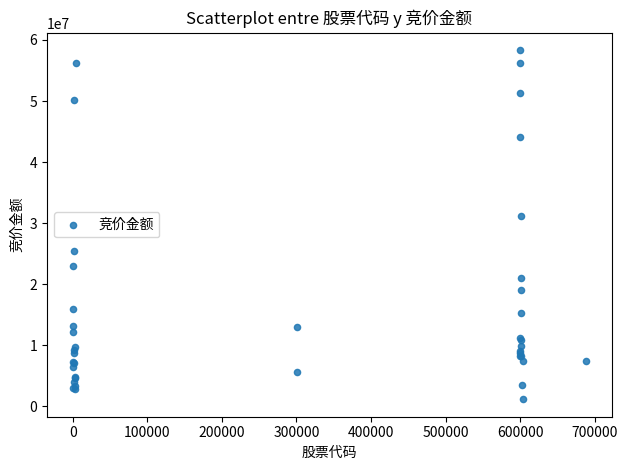

What Y value in the scatter plot is closest to 29740088?

31197547